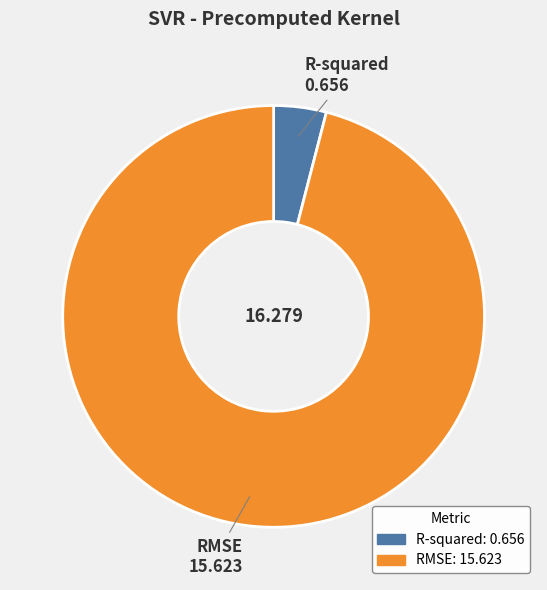

Does RMSE account for over 50% of the chart?

Yes